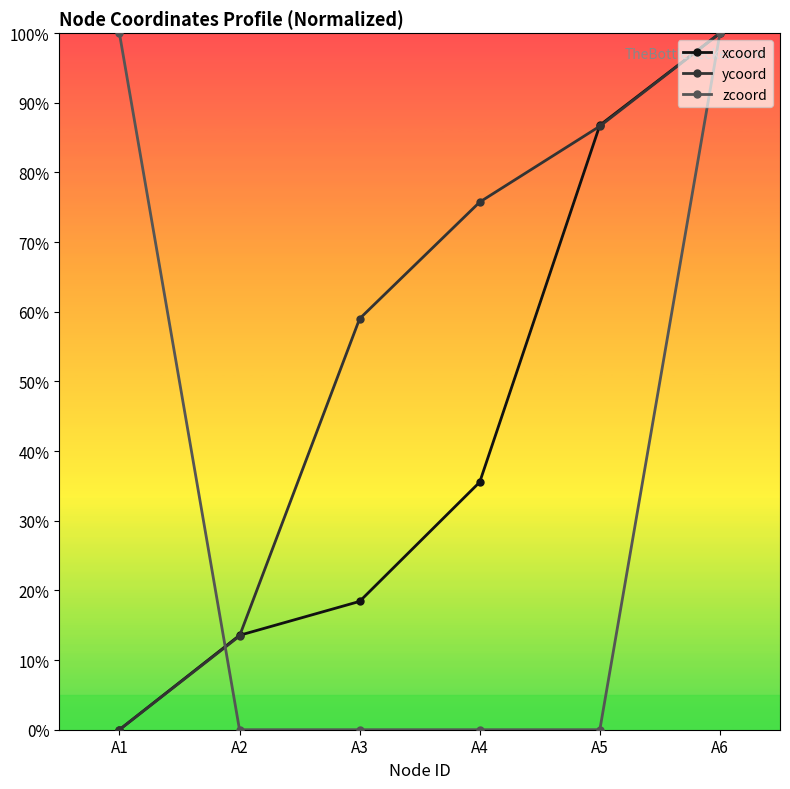

How many lines are shown in the chart?

3